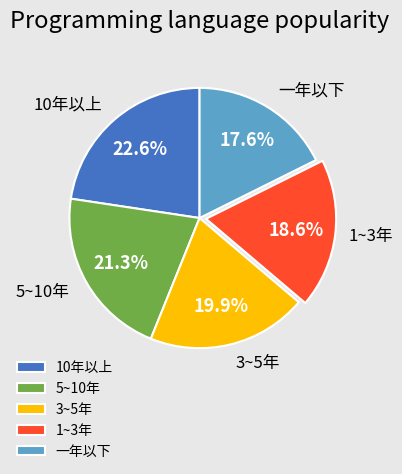

What percentage is the 5~10年 slice, to the nearest percent?

21%